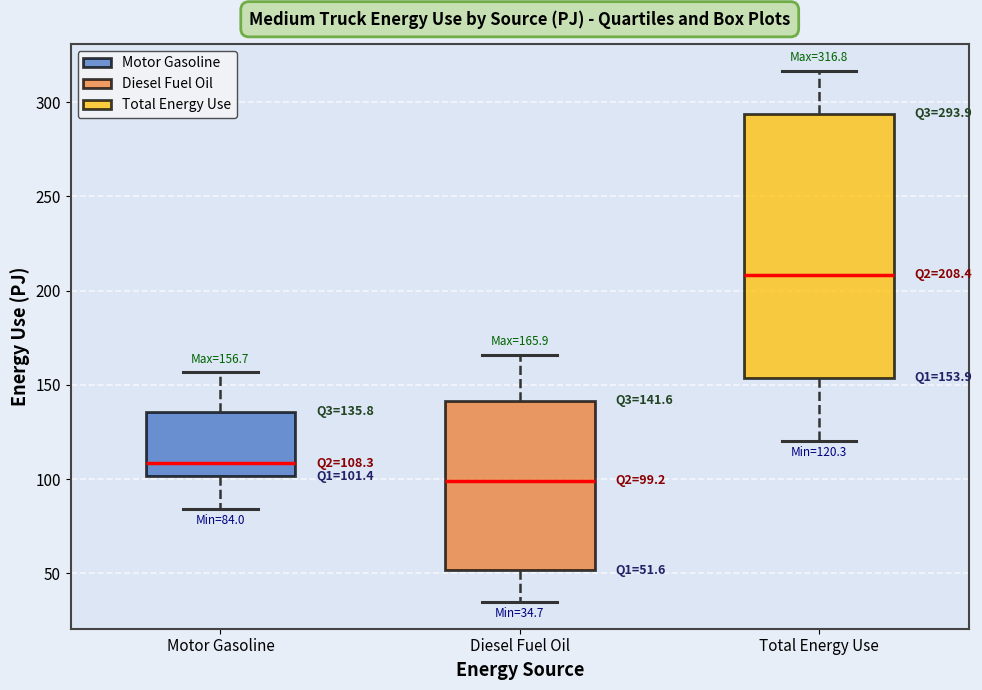

Which box has the highest median line?

Total Energy Use